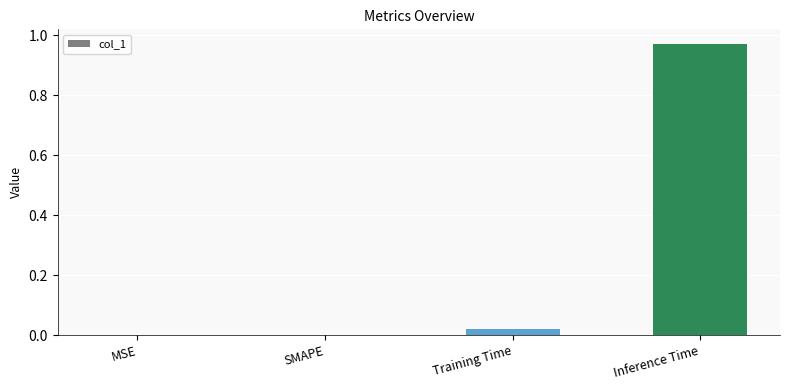

Which label corresponds to the largest value in the chart?

Inference Time